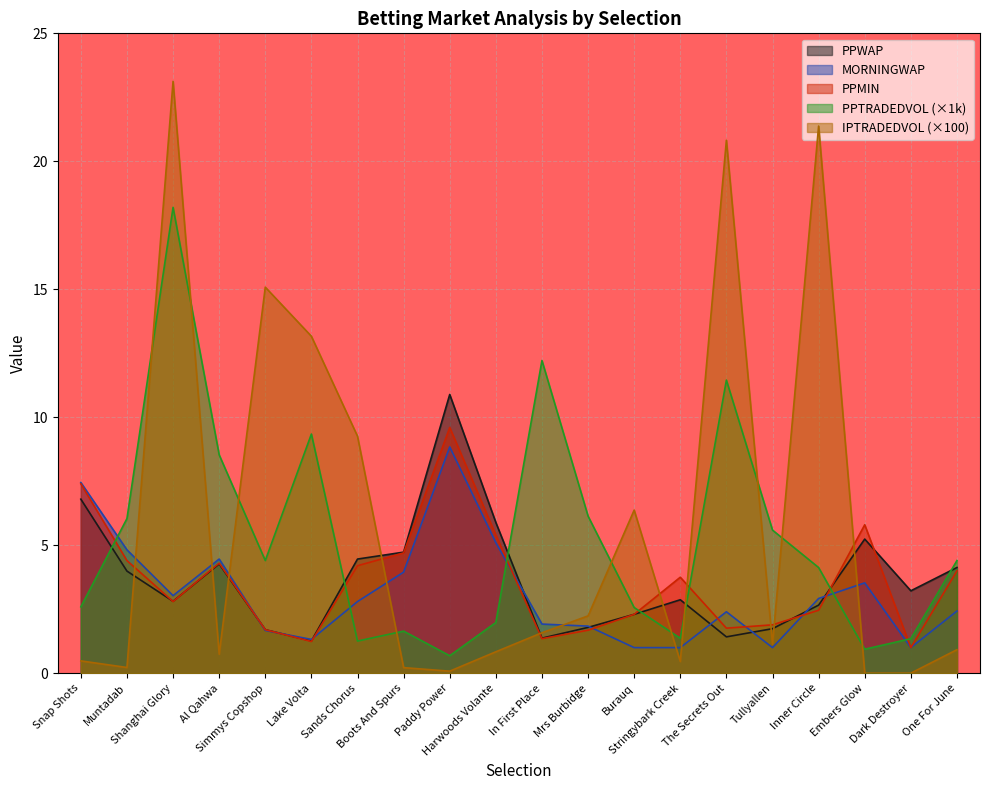

What is the total value across all series at Burauq?

14.5